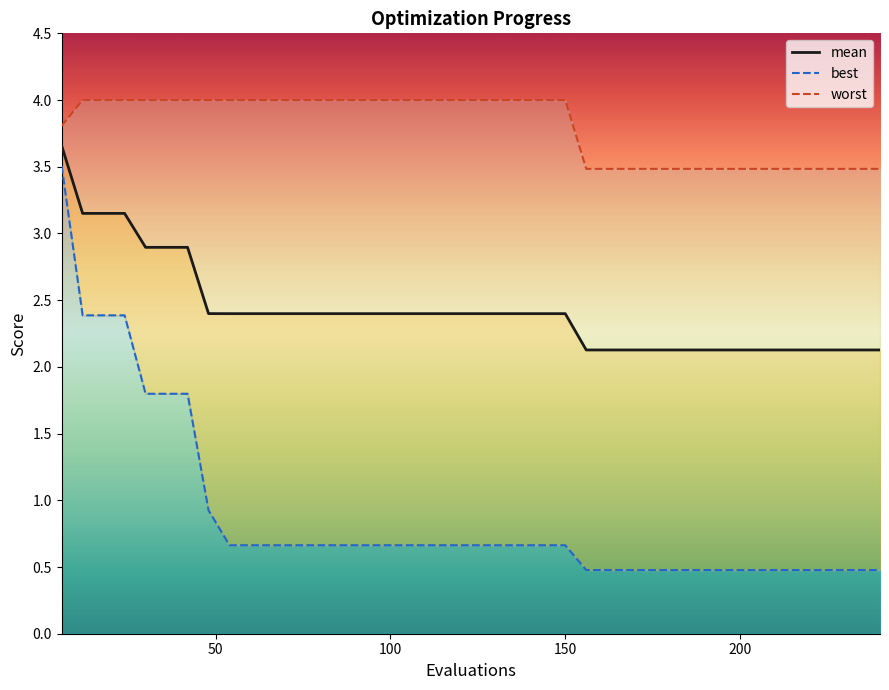

What is the sum of all mean values?

96.9